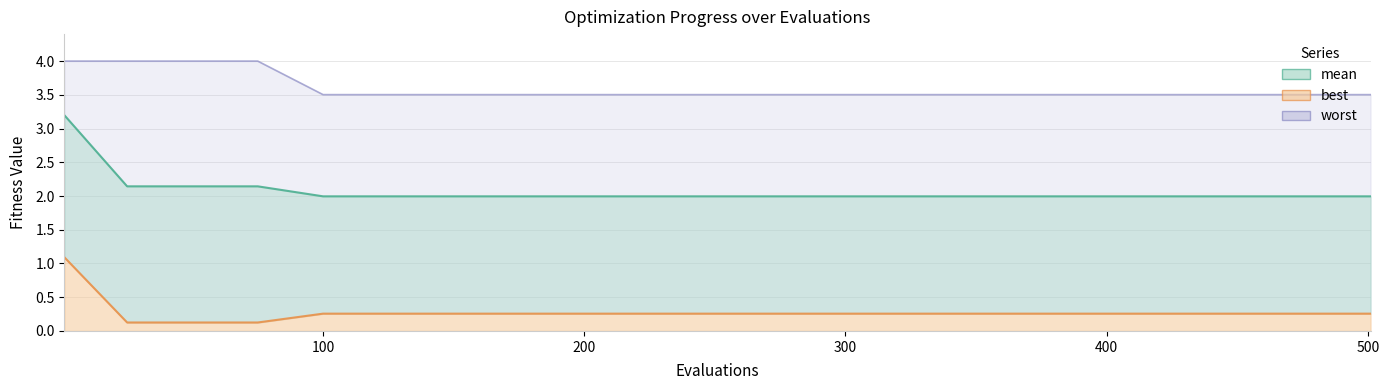

List the series in order of their peak value, highest first.

worst, mean, best